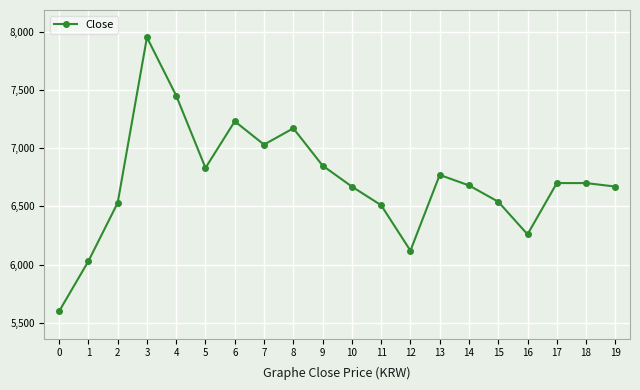

At which category does the data reach its first local peak?

3